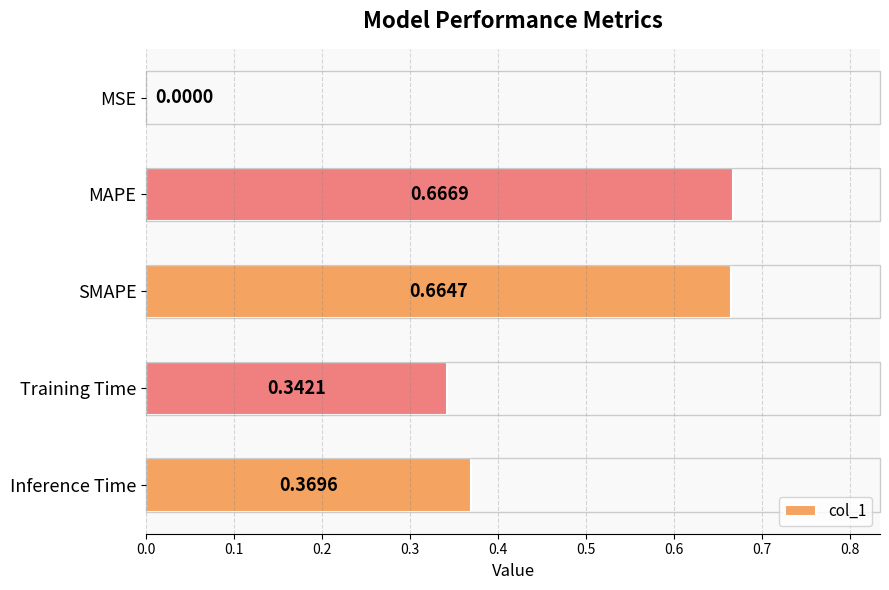

What is the change in value from MSE to Training Time?

+0.3